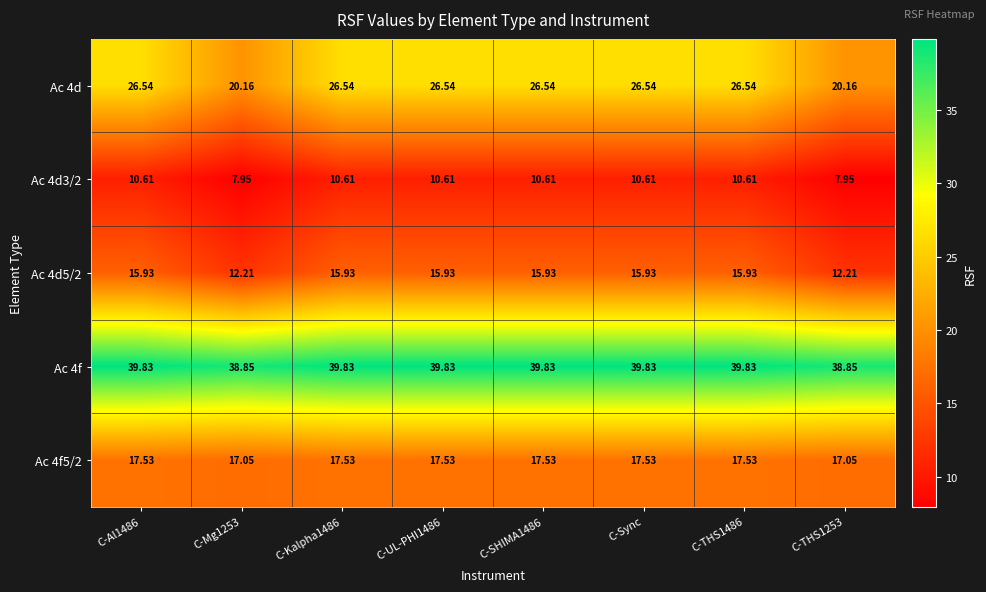

Which series has the widest spread of values?

Ac 4d